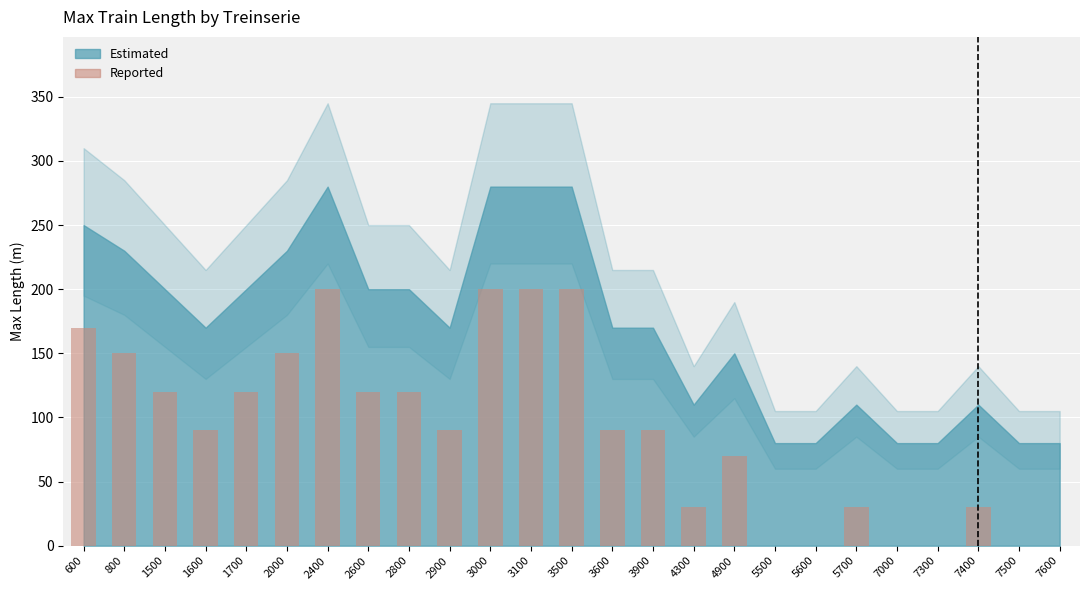

The chart shows a value of 51 at 3900. True or false?

False